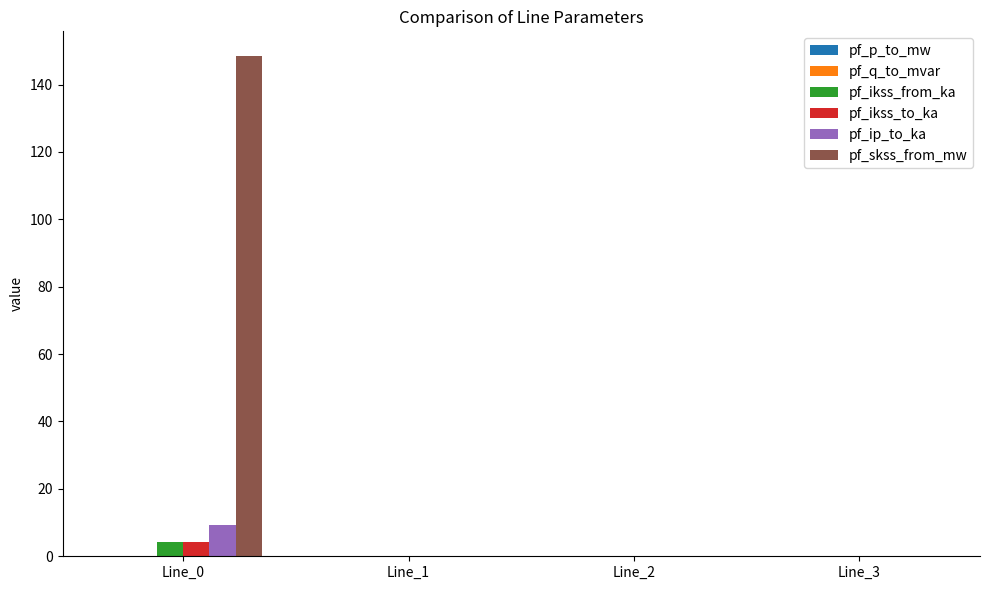

Which series has the largest total across all categories?

pf_skss_from_mw